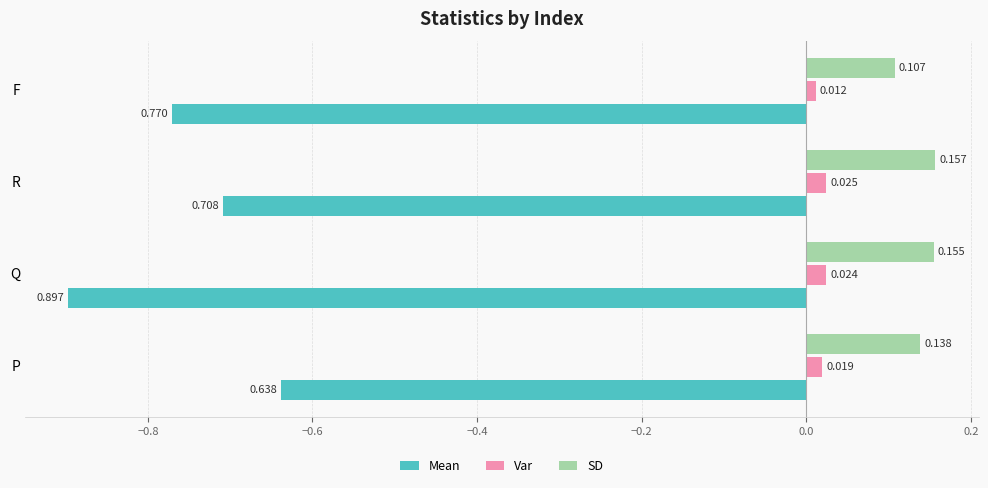

Rank the series by their maximum value, from lowest to highest.

Mean, Var, SD